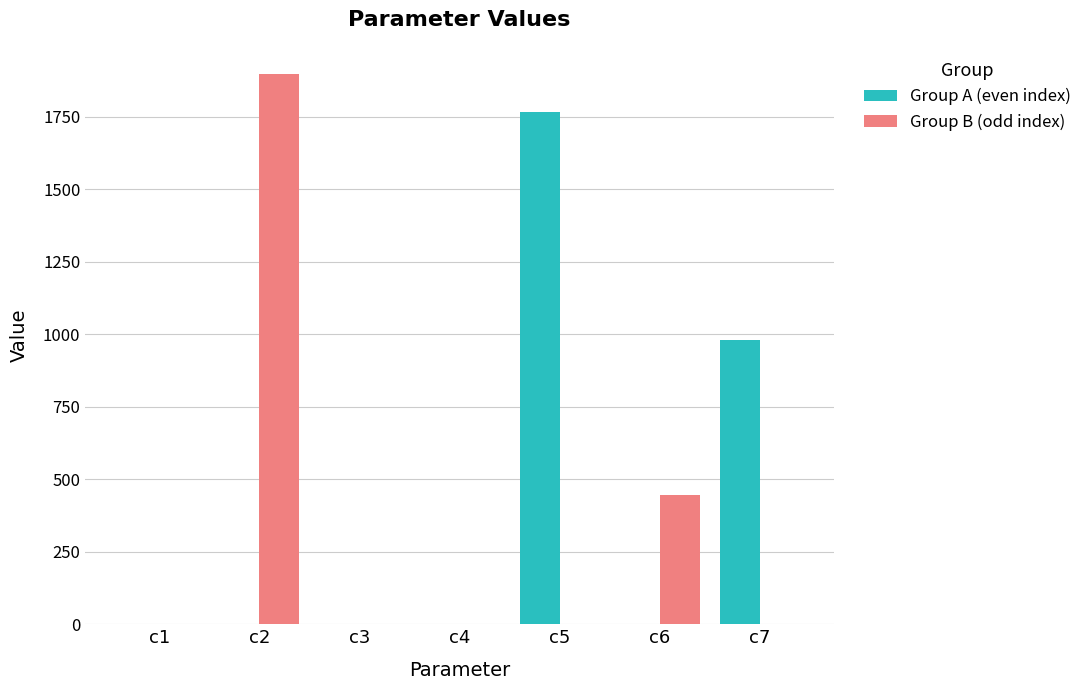

The Group B (odd index) series shows 0.2 at c4. True or false?

True